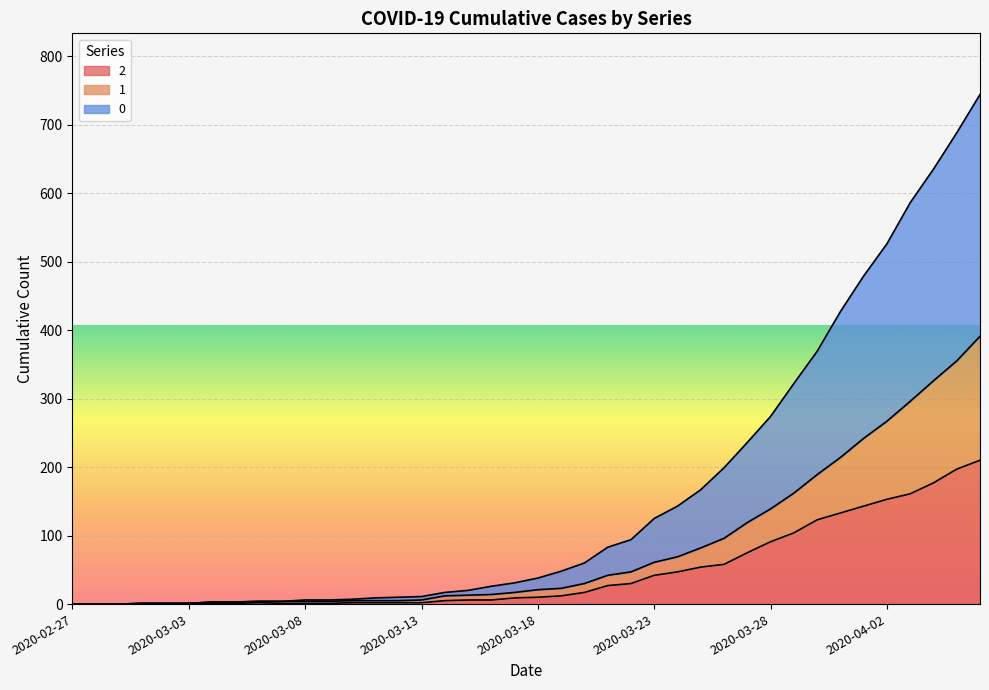

At how many categories does at least one series exceed 672?

2